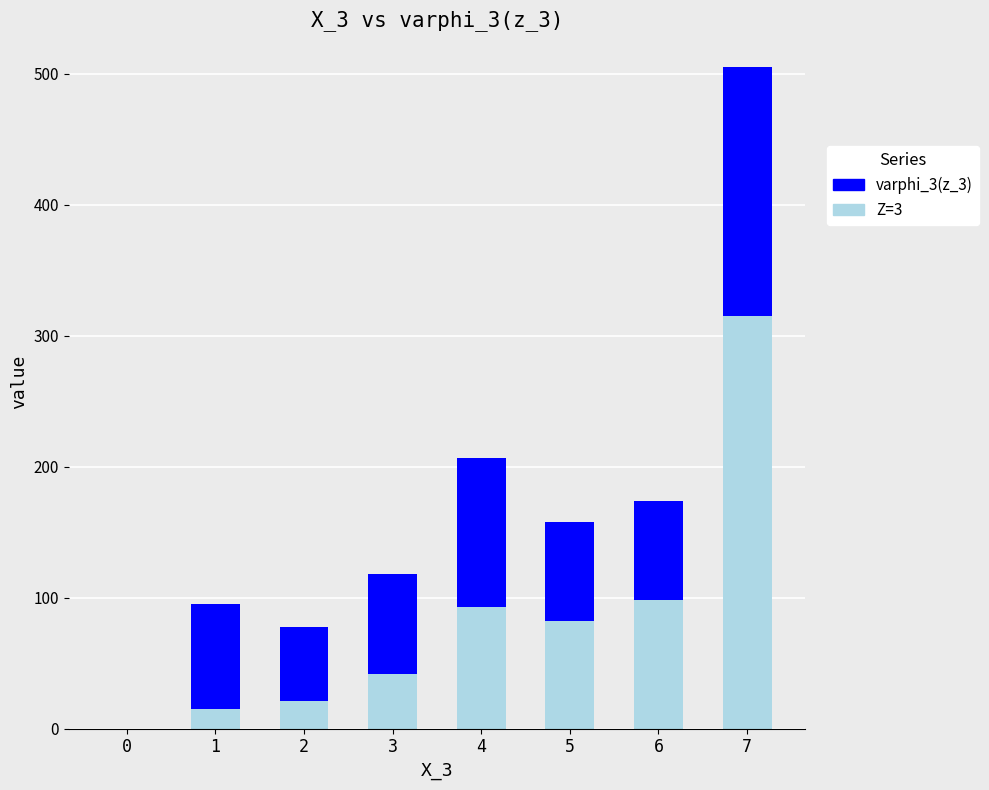

What is the highest value of the Z=3 series?

315.0